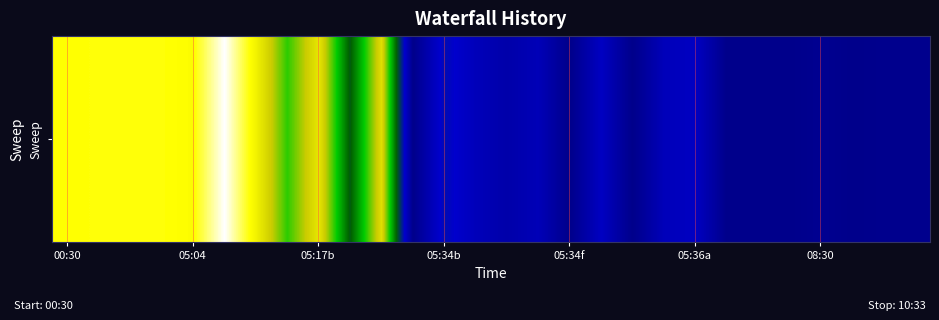

Count the number of data series in this chart.

1